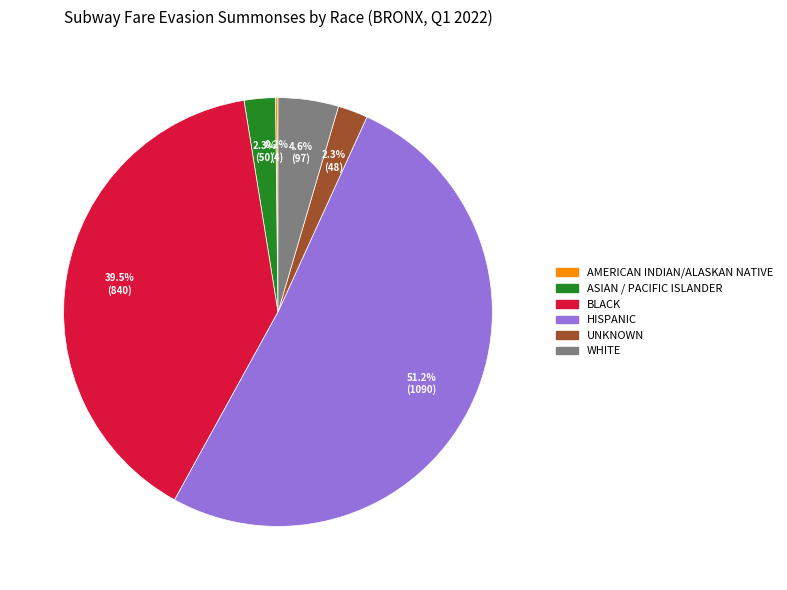

Which category accounts for the majority?

HISPANIC